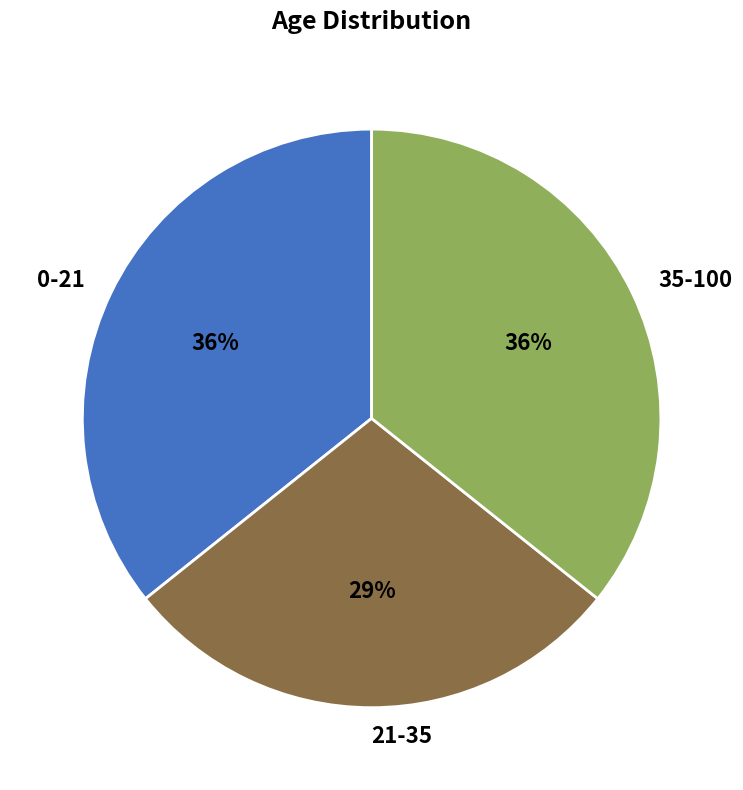

What percentage is the 35-100 slice, to the nearest percent?

36%